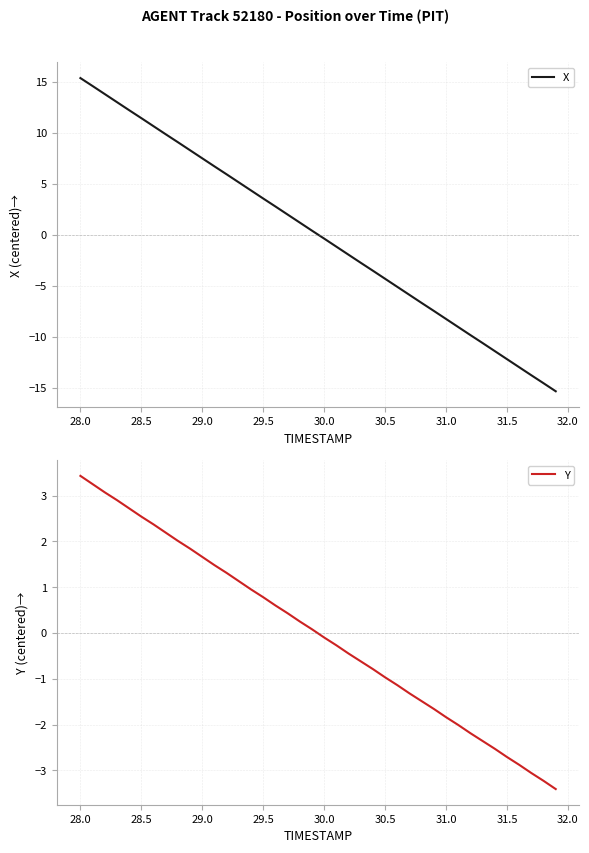

The value of X at 28.5 is 3.3. True or false?

False